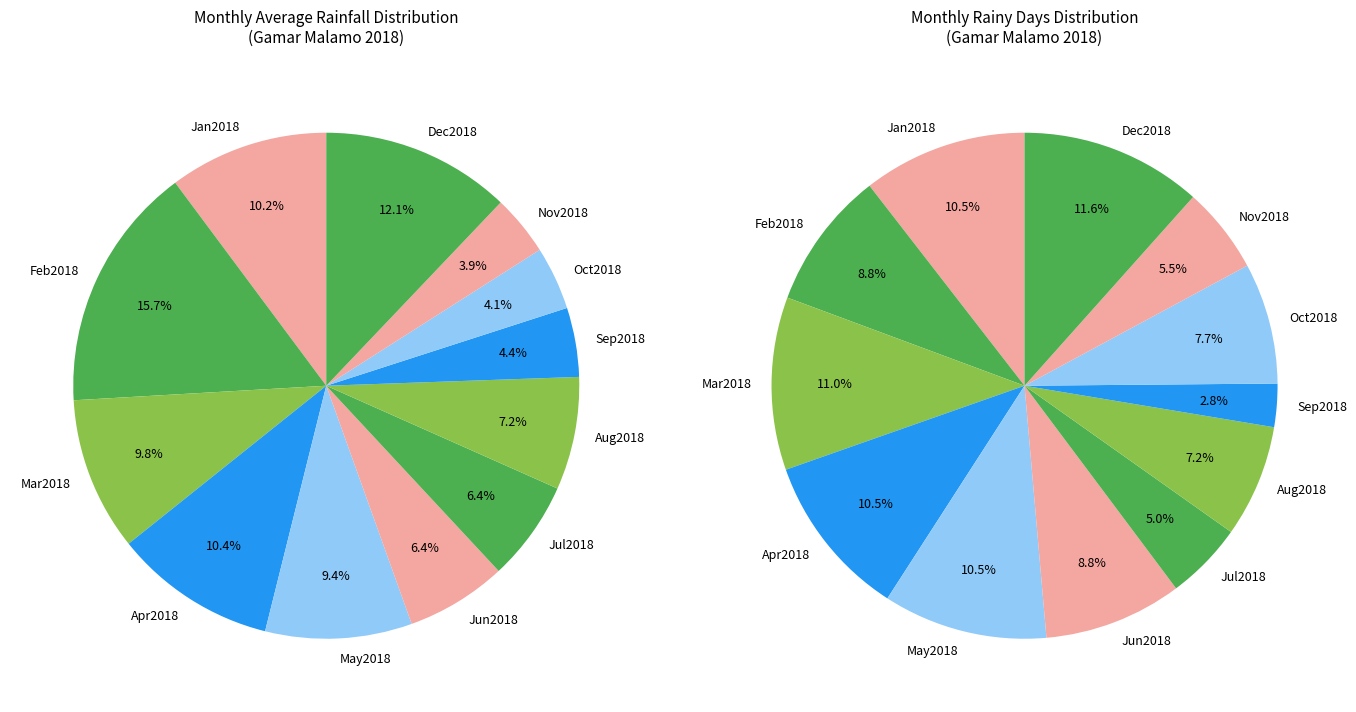

True or false: Apr2018 accounts for 1% of the total.

False